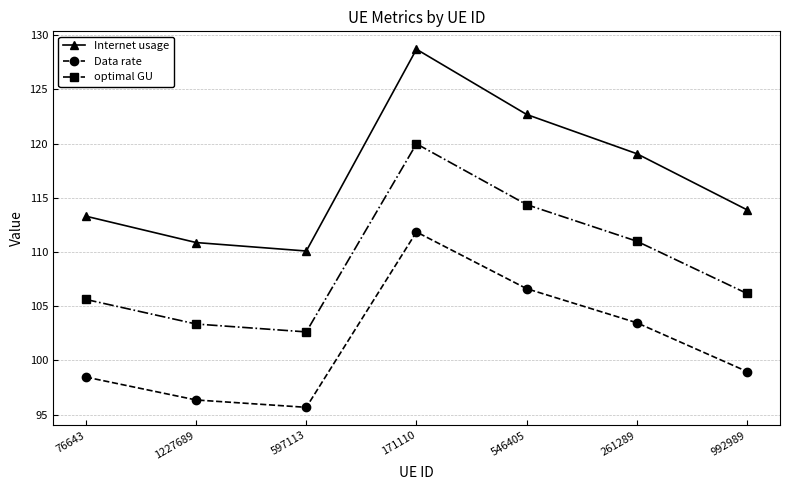

Which series has the largest range (max minus min)?

Internet usage